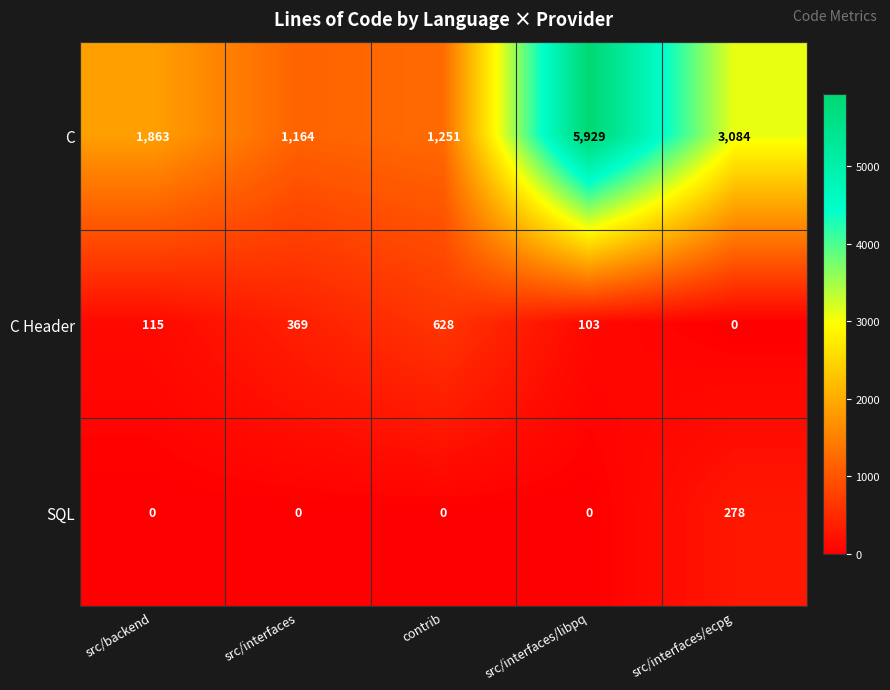

Which series has the largest total across all categories?

C